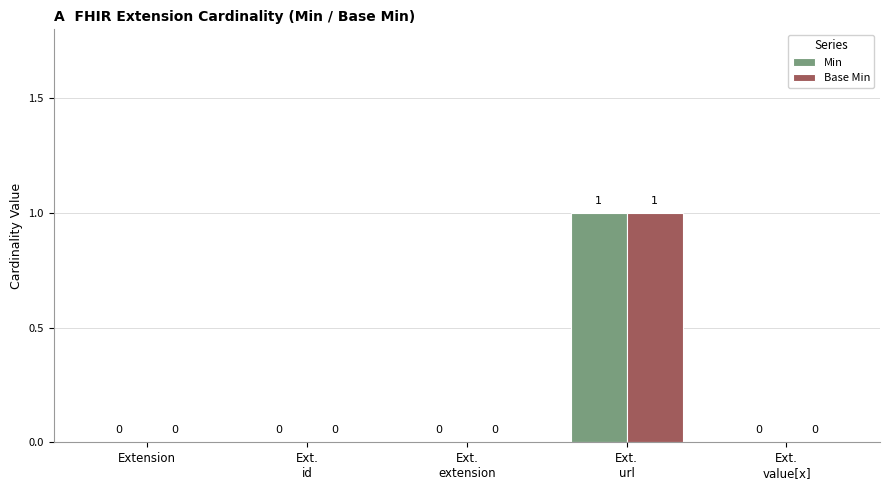

Reading left to right, transcribe all the data shown in this chart.

Min: Extension=0	Ext.
id=0	Ext.
extension=0	Ext.
url=1	Ext.
value[x]=0
Base Min: Extension=0	Ext.
id=0	Ext.
extension=0	Ext.
url=1	Ext.
value[x]=0